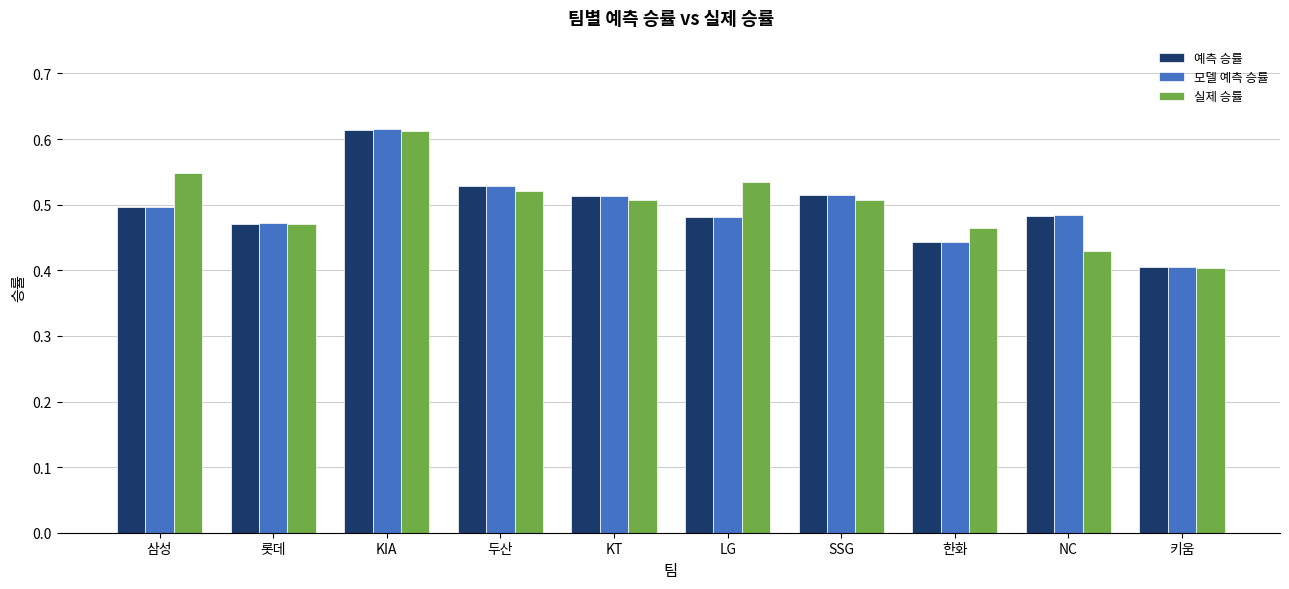

Which label corresponds to the smallest value in the chart?

키움